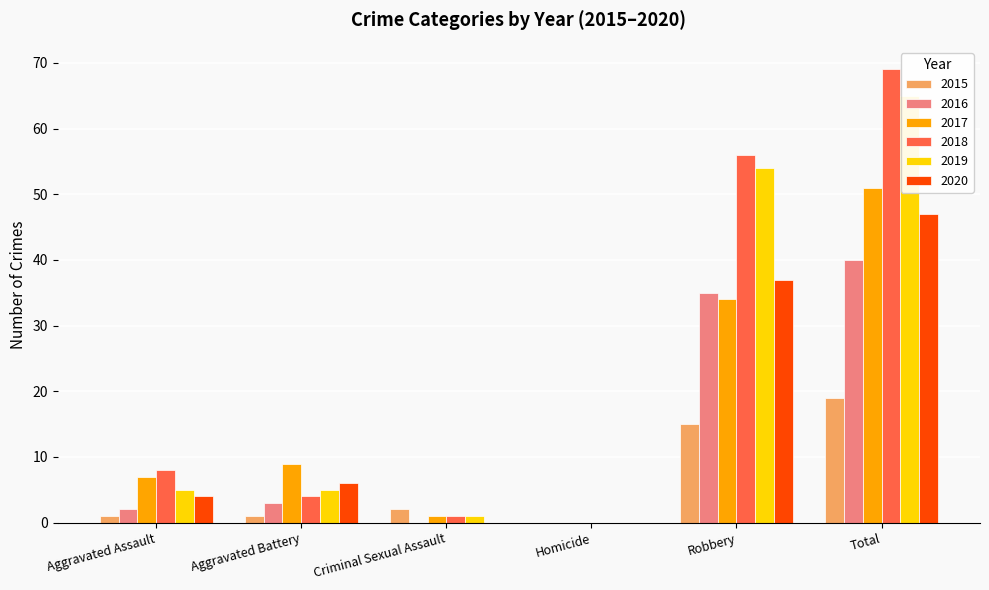

How many groups of bars are there?

6